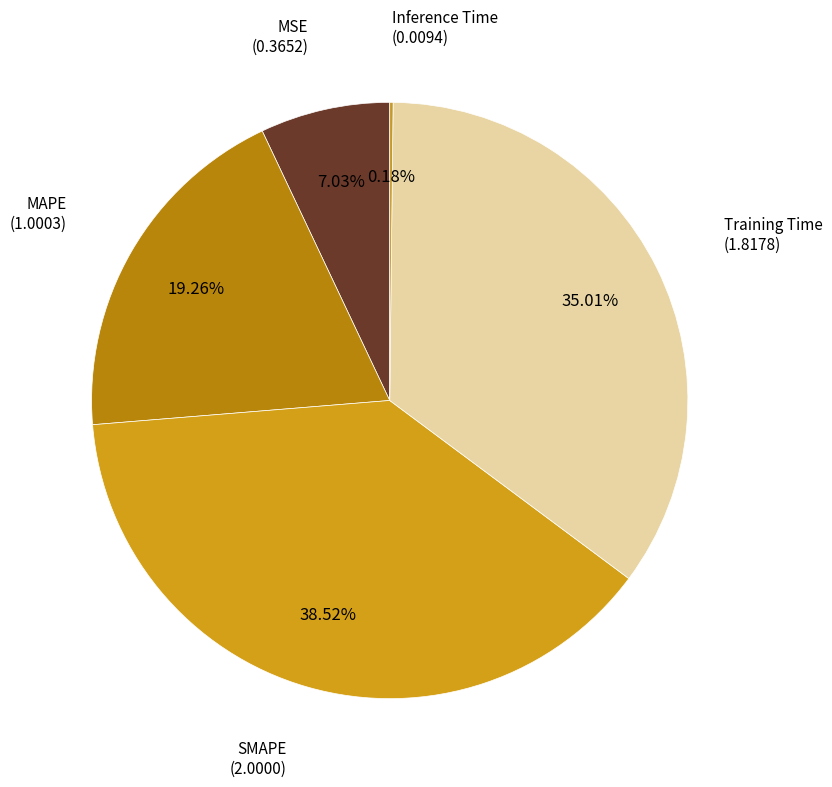

To the nearest percent, what is the average slice percentage?

20%